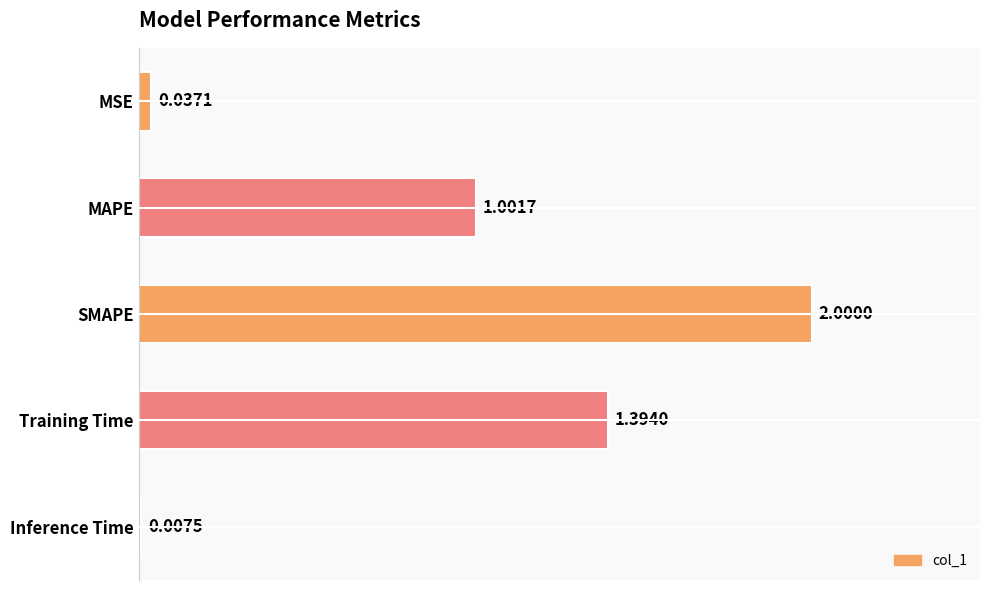

What is the average value?

0.9